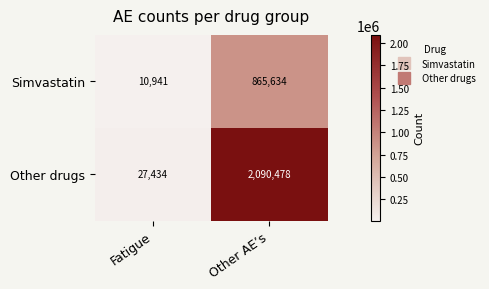

Rank the series by their average value, from highest to lowest.

Other drugs, Simvastatin